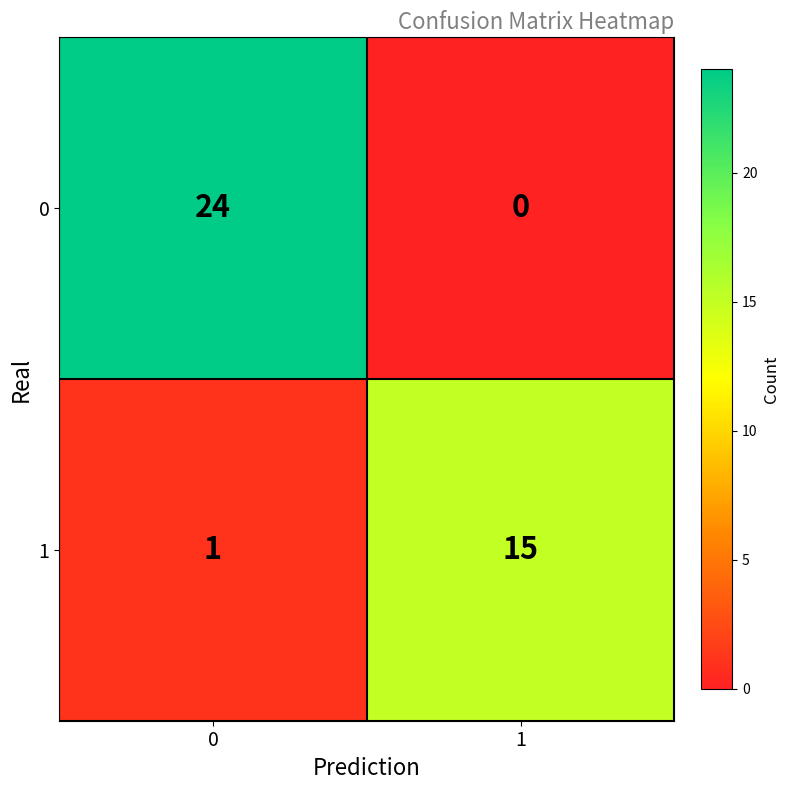

Between 0 and 1, which series saw the biggest shift?

0